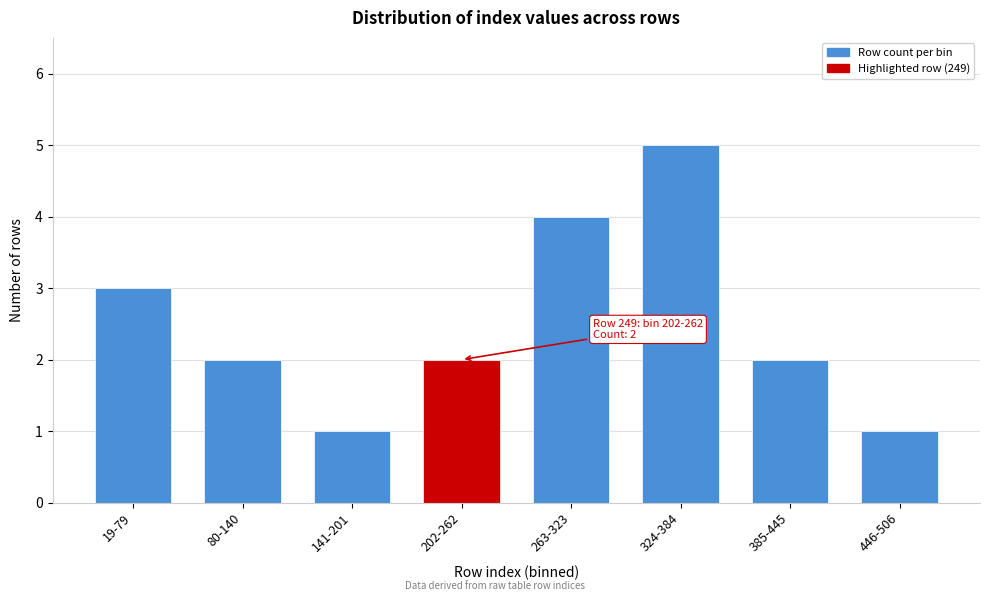

Reading left to right, extract all data points from this chart.

19-79=3	80-140=2	141-201=1	202-262=2	263-323=4	324-384=5	385-445=2	446-506=1